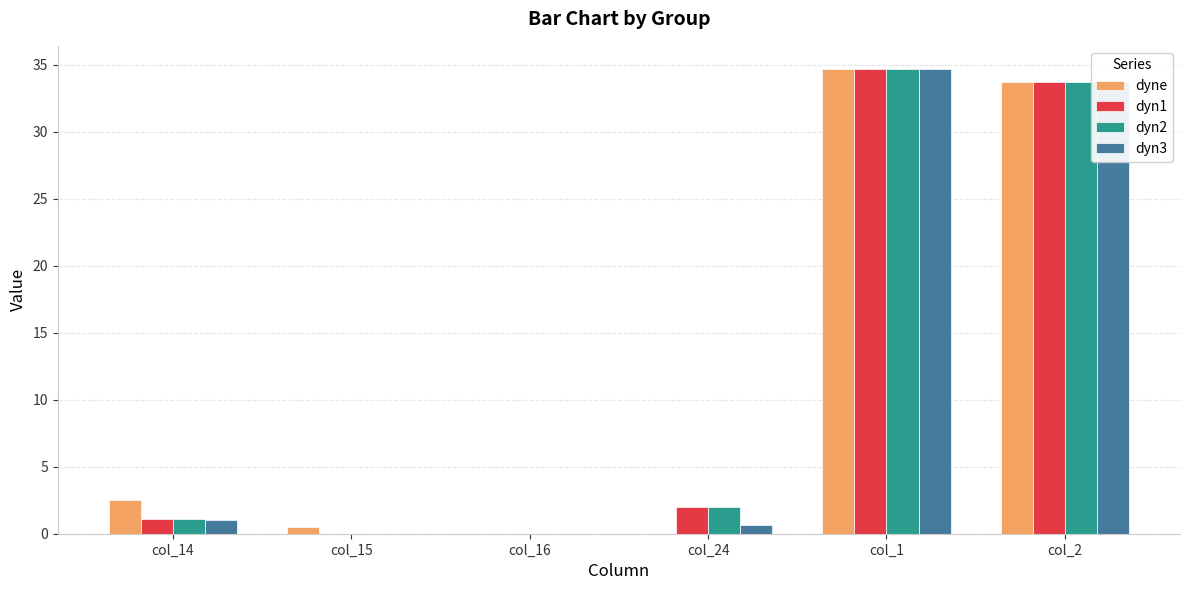

At which category is the sum across all series the highest?

col_1